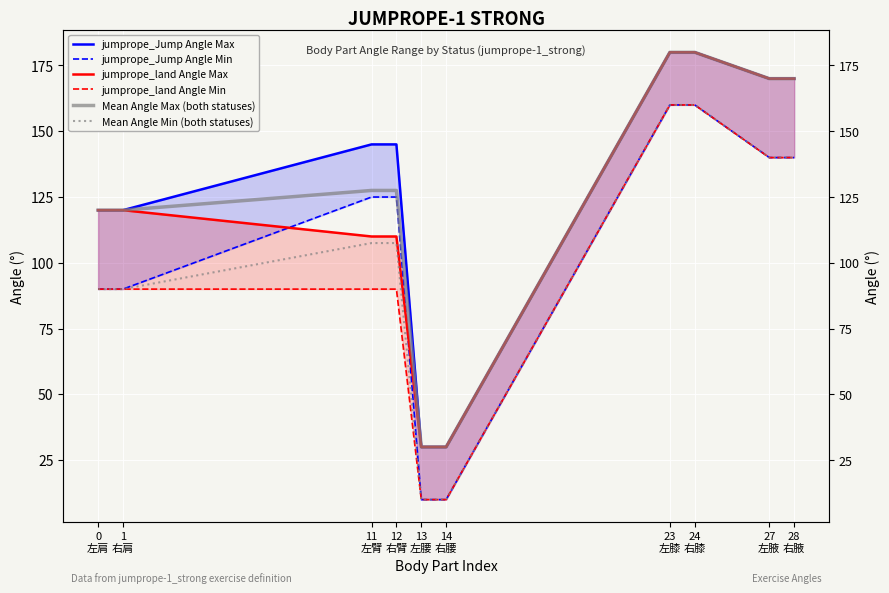

What is the sum of the Mean Angle Max (both statuses) values at 23
左膝 and 27
左腋?

350.0